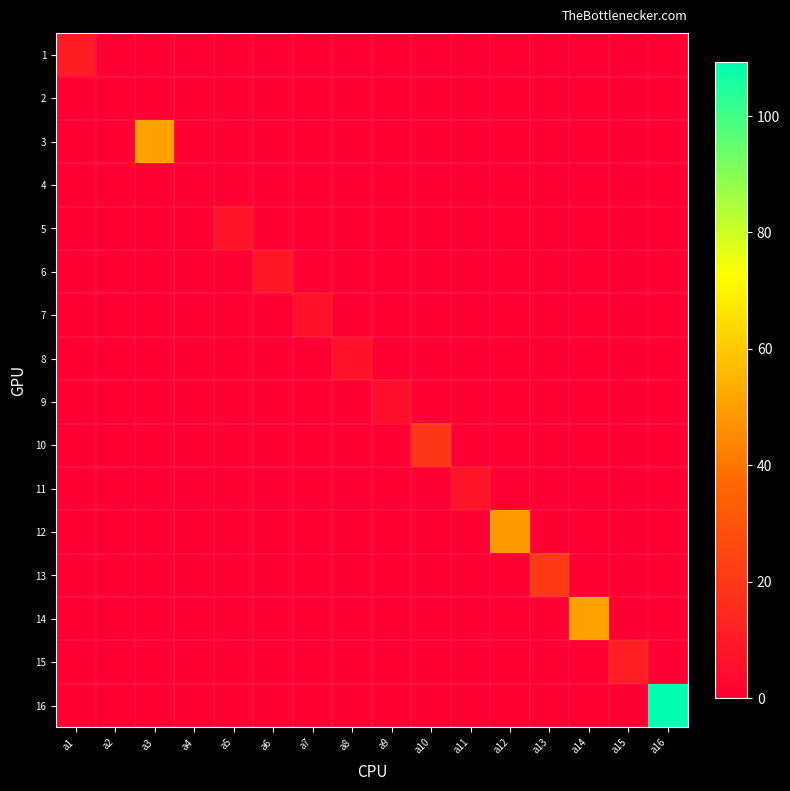

What is the spread (max minus min) of values at a16?

109.2